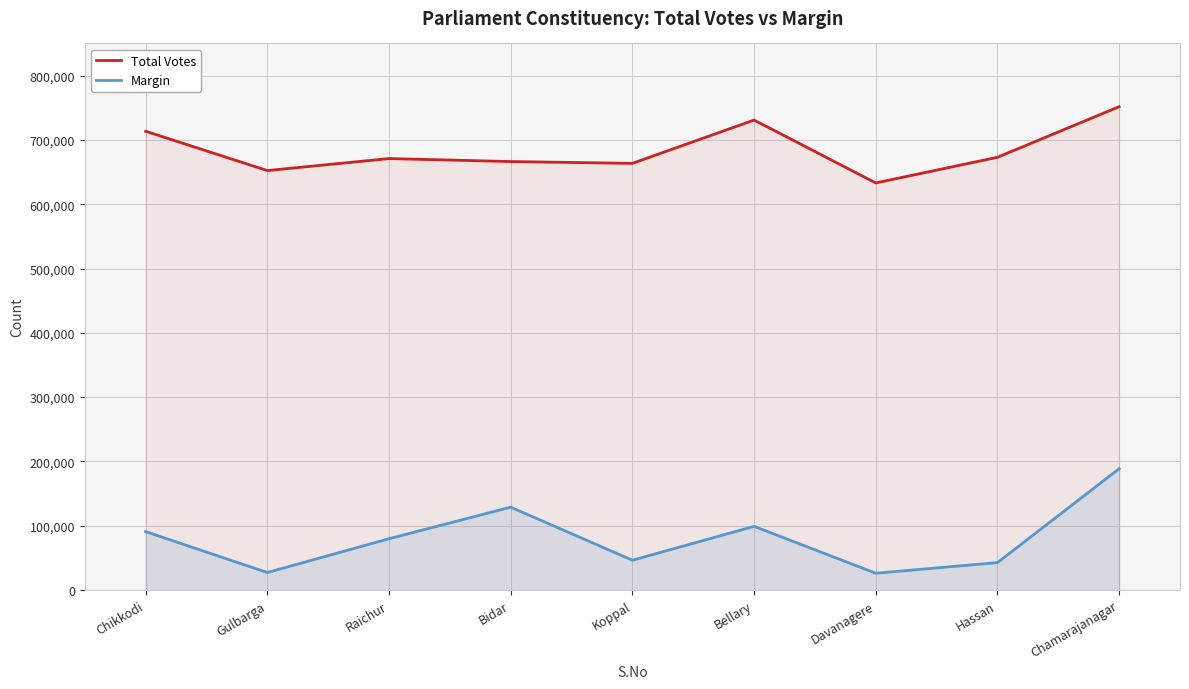

List the series in order of their overall mean, lowest first.

Margin, Total Votes